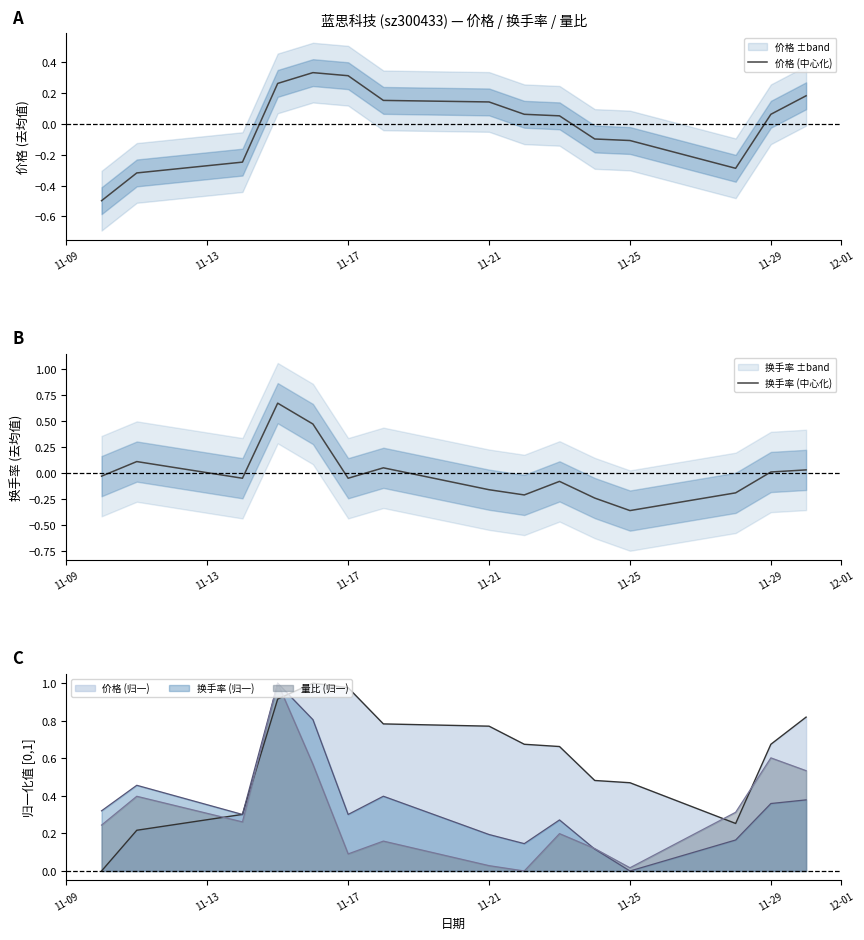

Reading left to right, what are all the values shown in this chart?

价格 (中心化): -0.5	-0.3	-0.2	0.3	0.3	0.3	0.2	0.1	0.1	0.1	-0.1	-0.1	-0.3	0.1	0.2
换手率 (中心化): -0.0	0.1	-0.0	0.7	0.5	-0.0	0.1	-0.2	-0.2	-0.1	-0.2	-0.4	-0.2	0.0	0.0